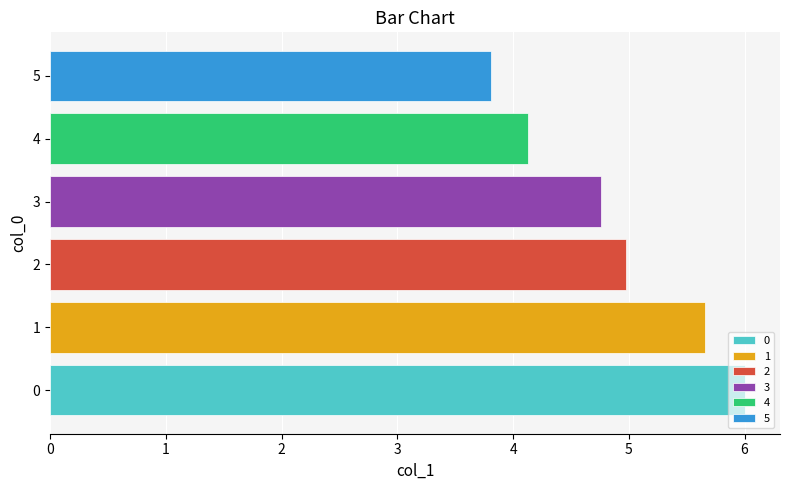

How many values exceed 4?

5